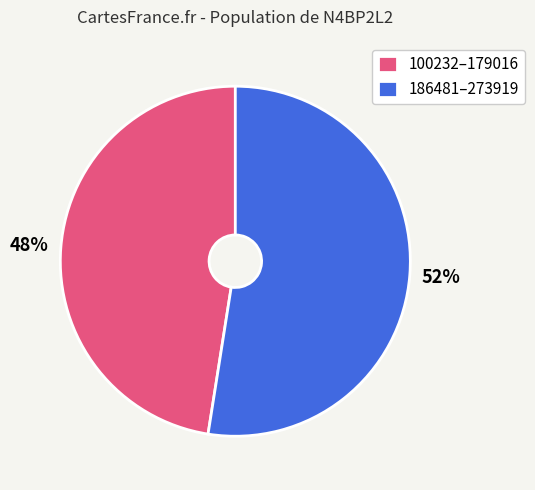

Is there a majority slice in this chart?

Yes